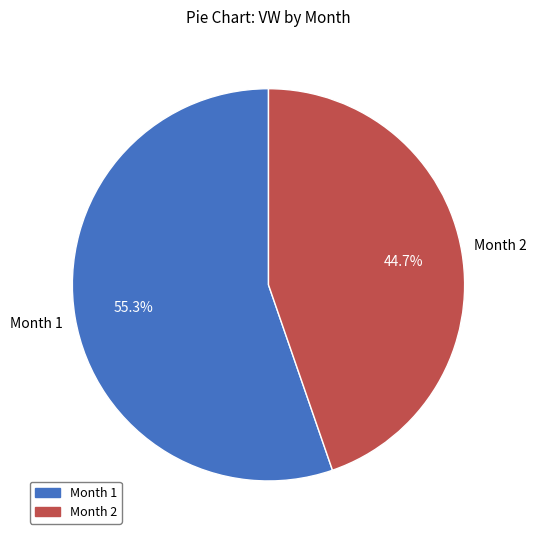

How many slices are in this pie chart?

2